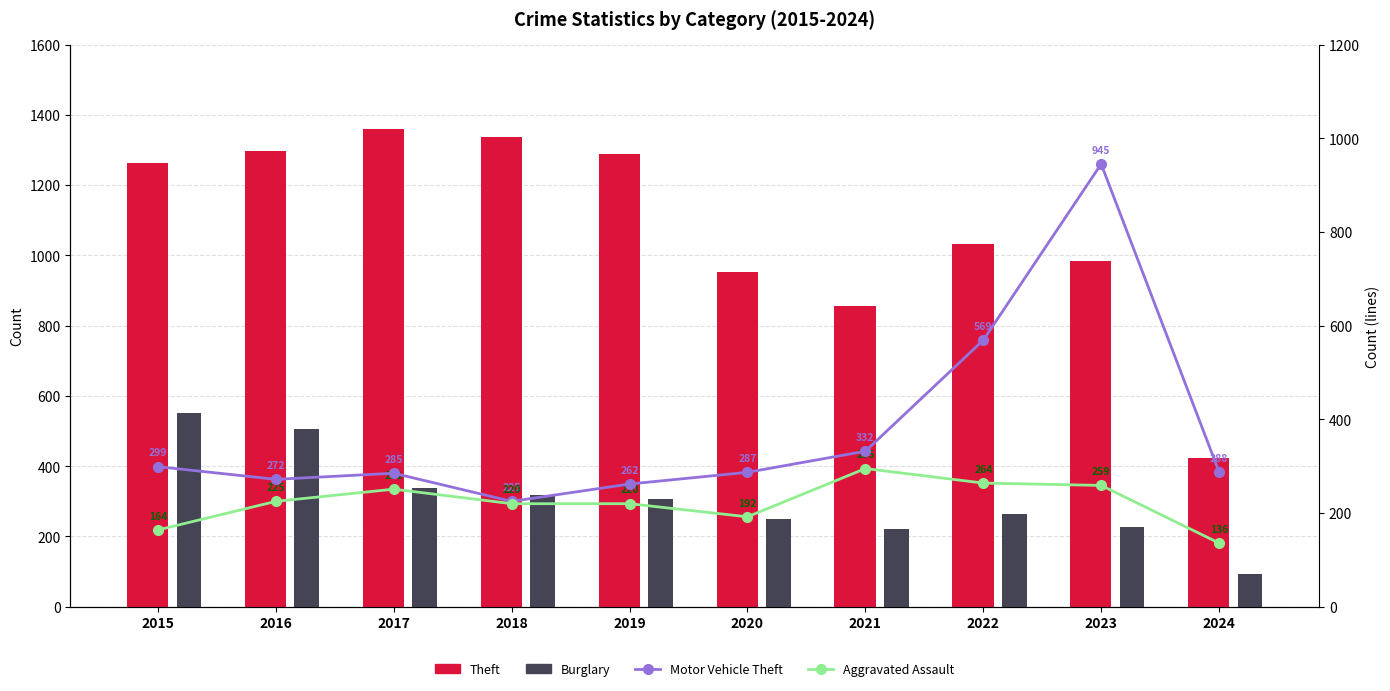

What is the value of the Burglary bar at the 3rd from the left?

339